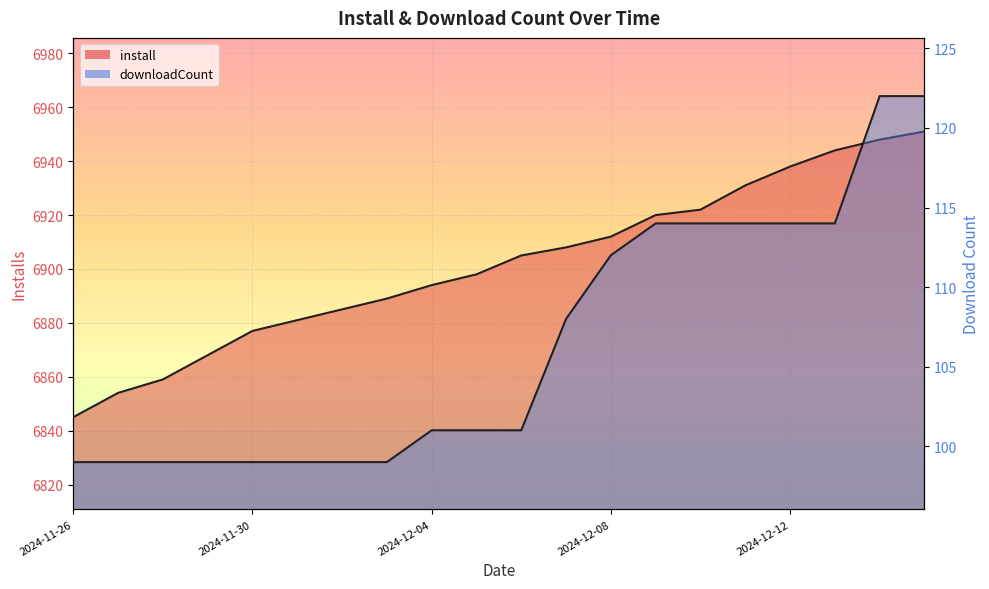

At how many categories does at least one series exceed 671?

20